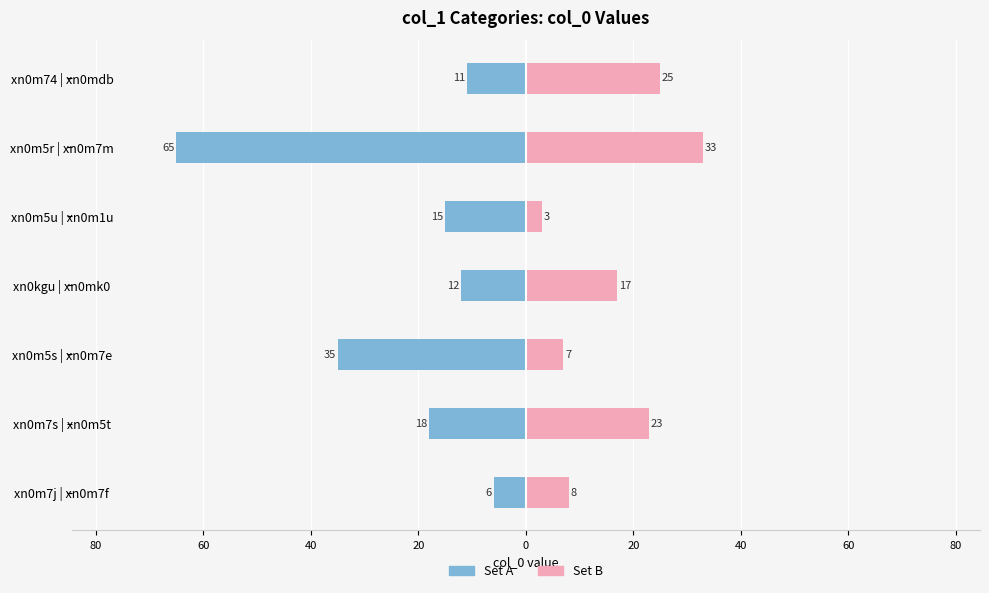

At how many categories does at least one series exceed 0?

7